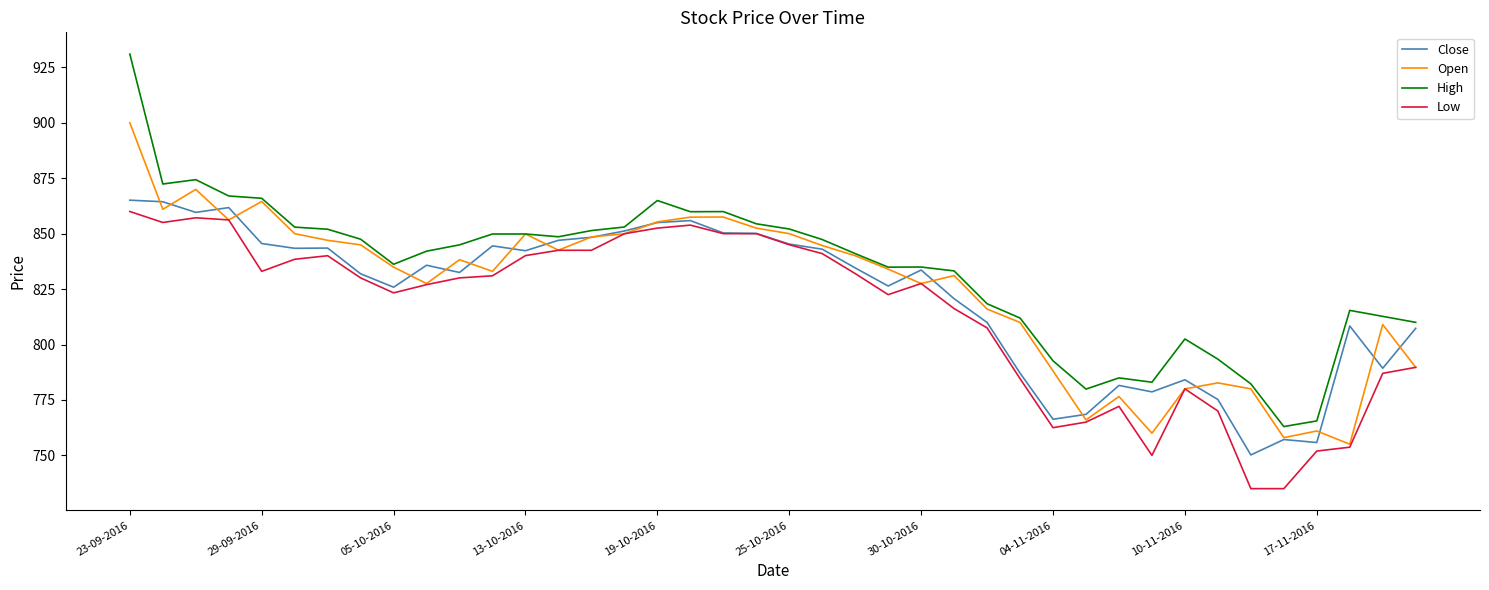

Which series has the widest spread of values?

High